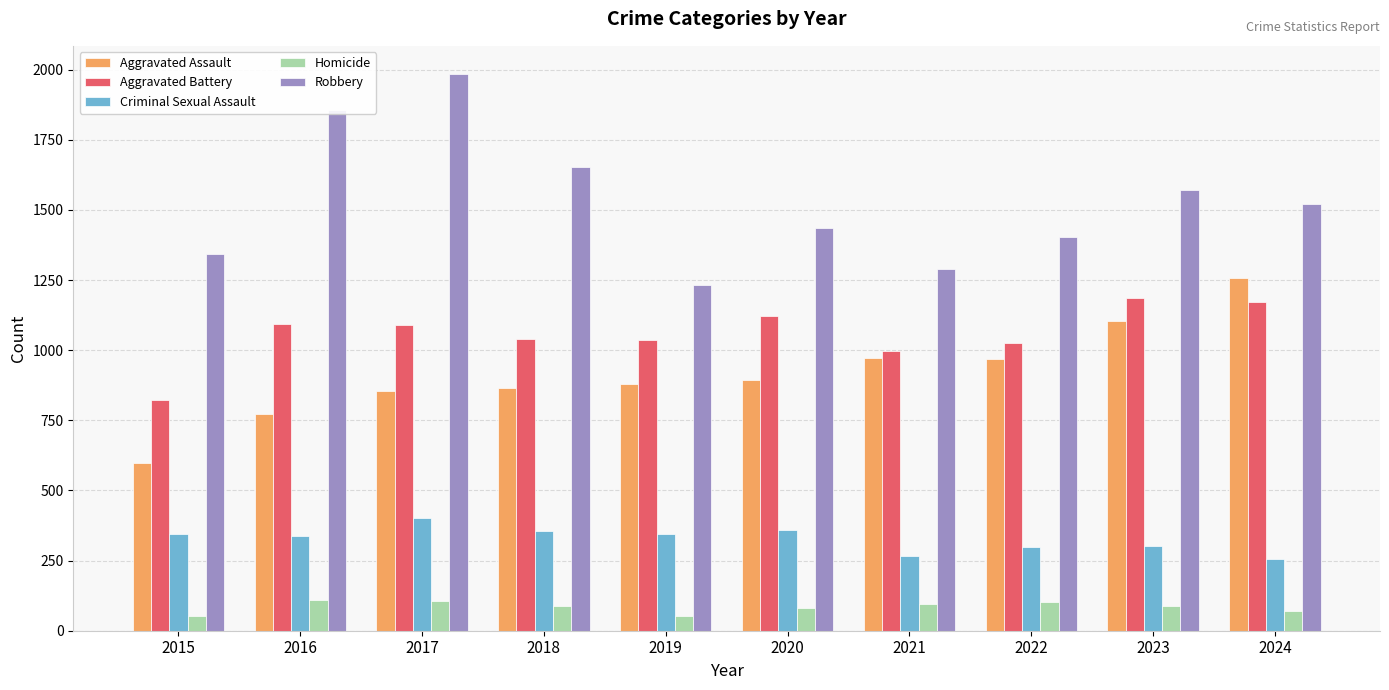

Which label corresponds to the largest value in the chart?

2017